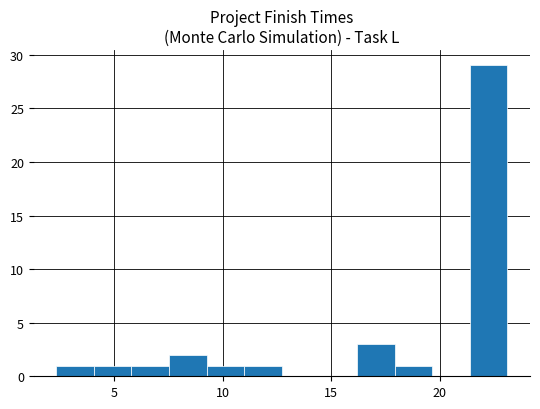

Around what value on the x-axis is the tallest bar? Give the approximate position of its centre, as read against the axis.

22.5